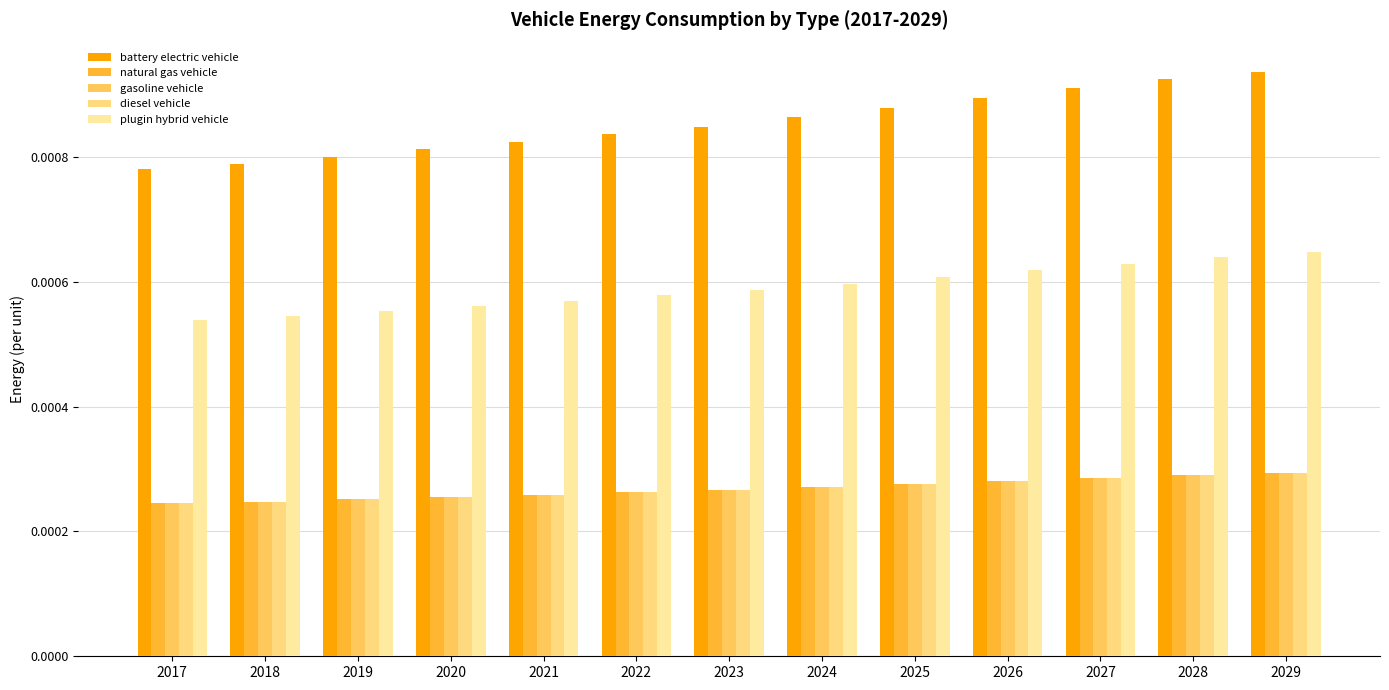

How many plugin hybrid vehicle values are between 0 and 1?

13